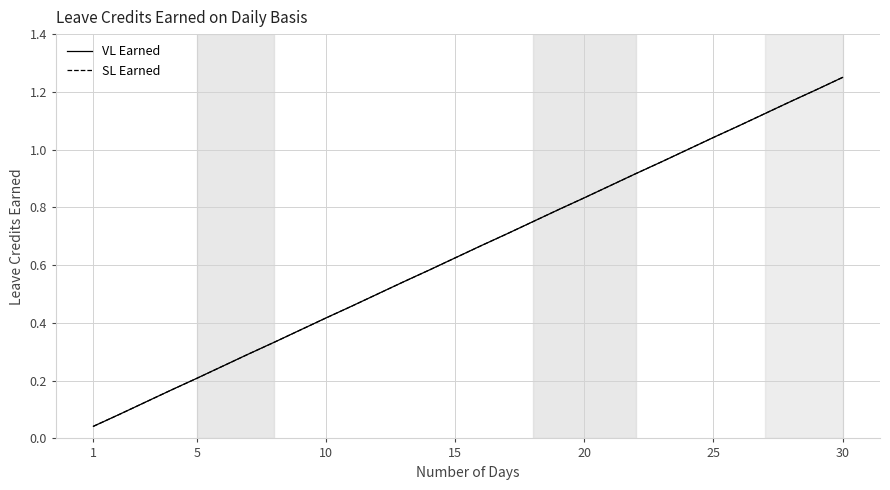

Rank the series by their maximum value, from lowest to highest.

VL Earned, SL Earned